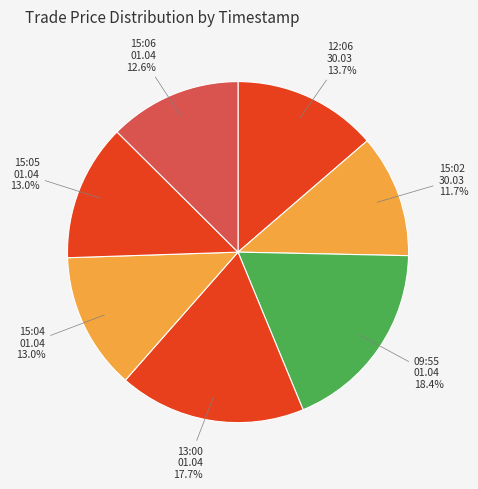

Combined, do 13:00 01.04 and 15:05 01.04 account for over 50%?

No